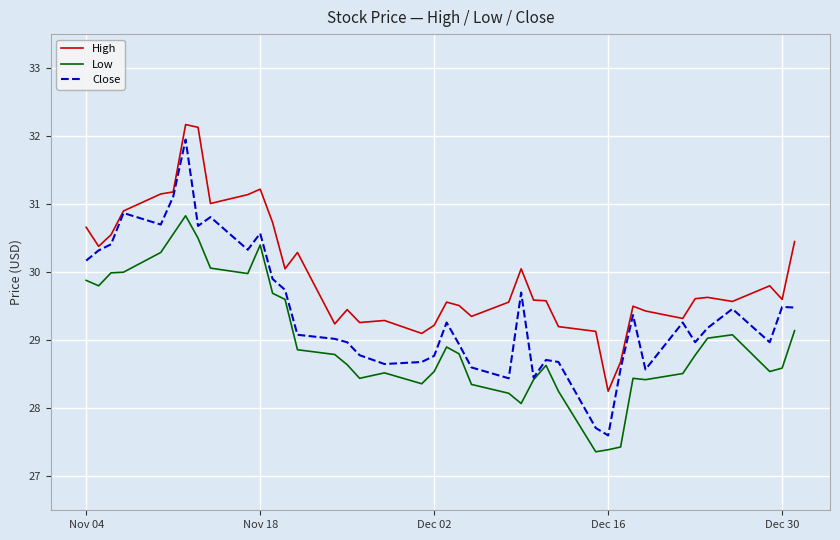

True or false: Low and High cross at least once.

False